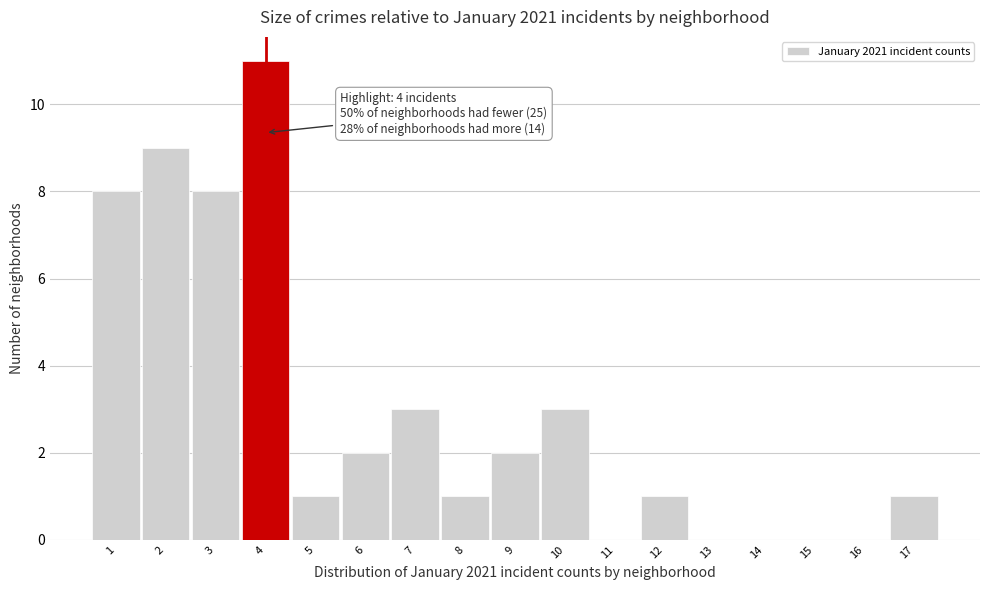

Over which range of the x-axis is the bar tallest?

3.5 to 4.5